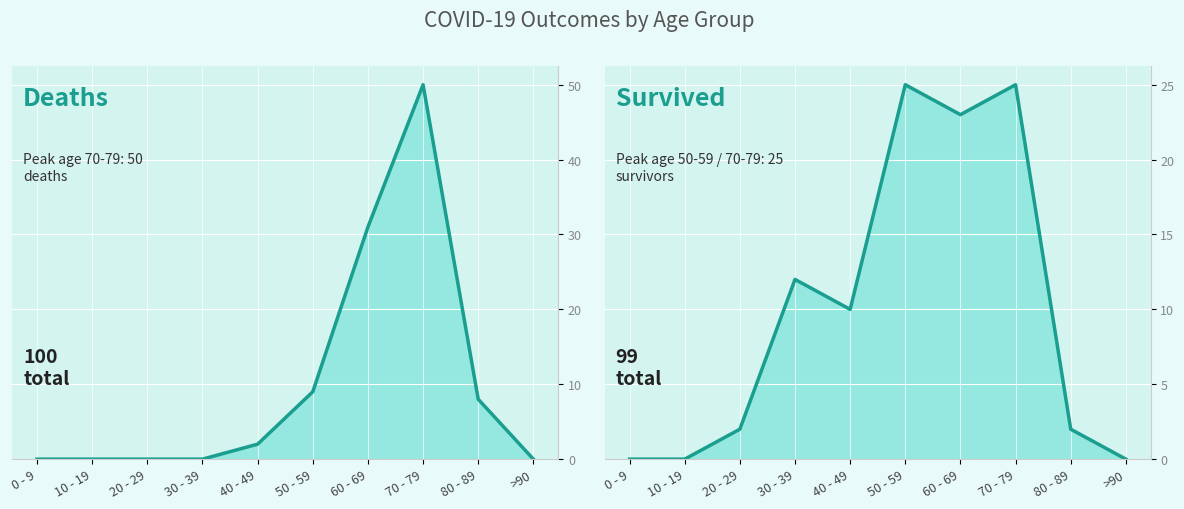

Reading left to right, transcribe all the data shown in this chart.

died: 0	0	0	0	2	9	31	50	8	0
survived: 0	0	2	12	10	25	23	25	2	0